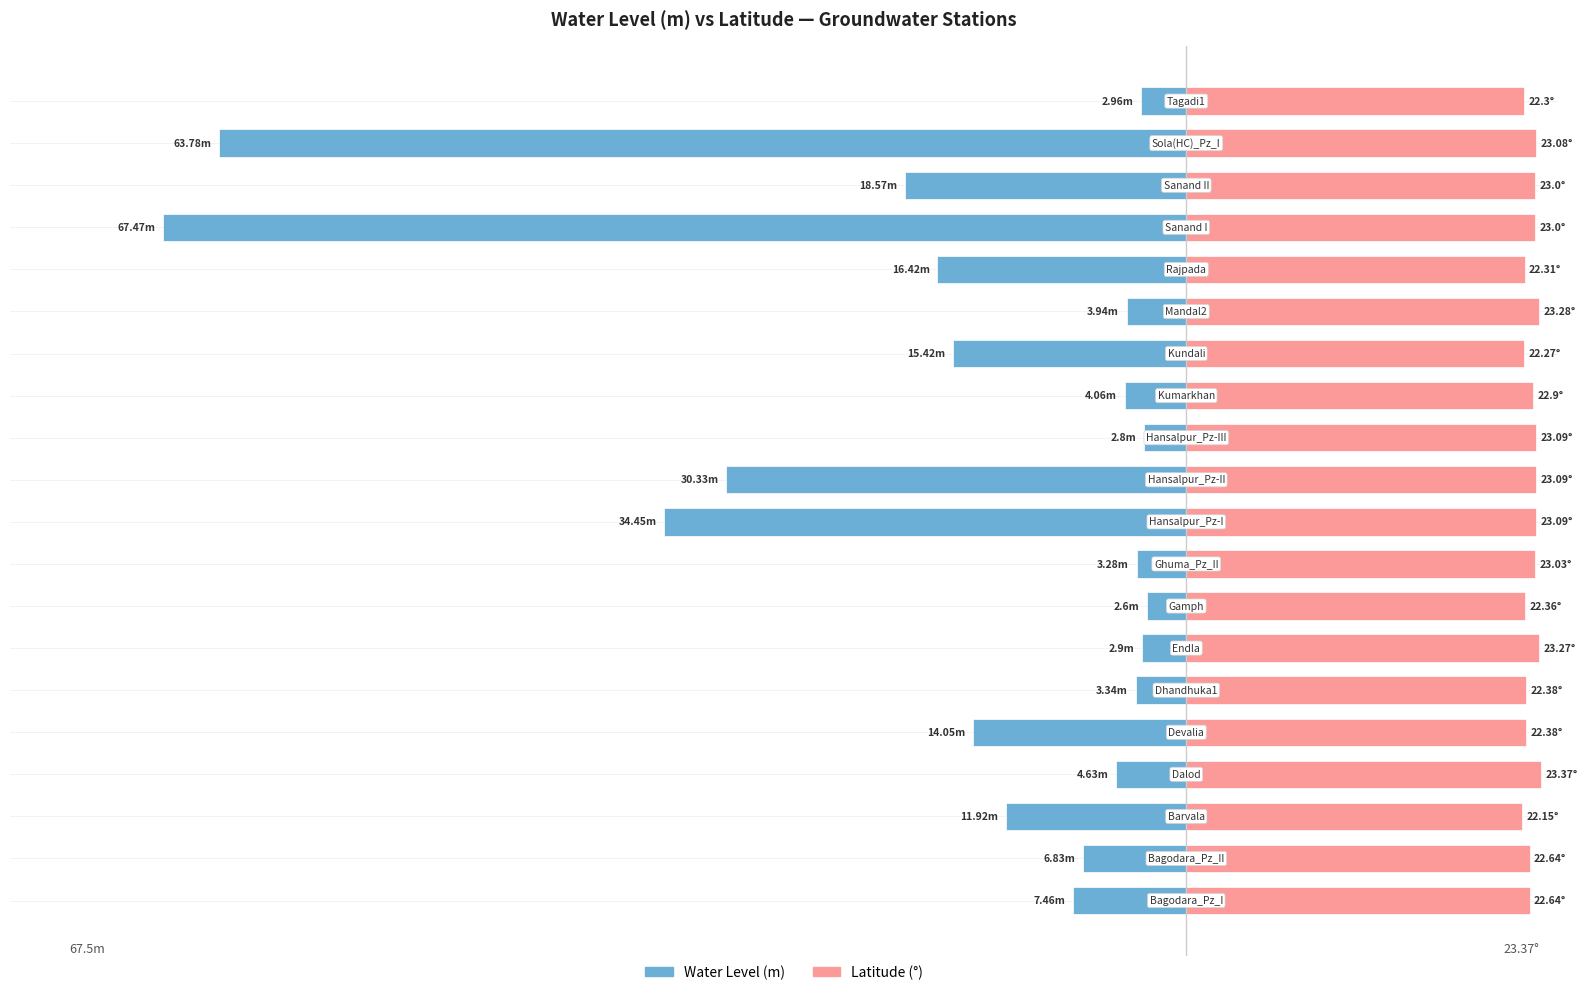

Is the value of Lat at 16 greater than the value of Water Level (m) at 6?

Yes